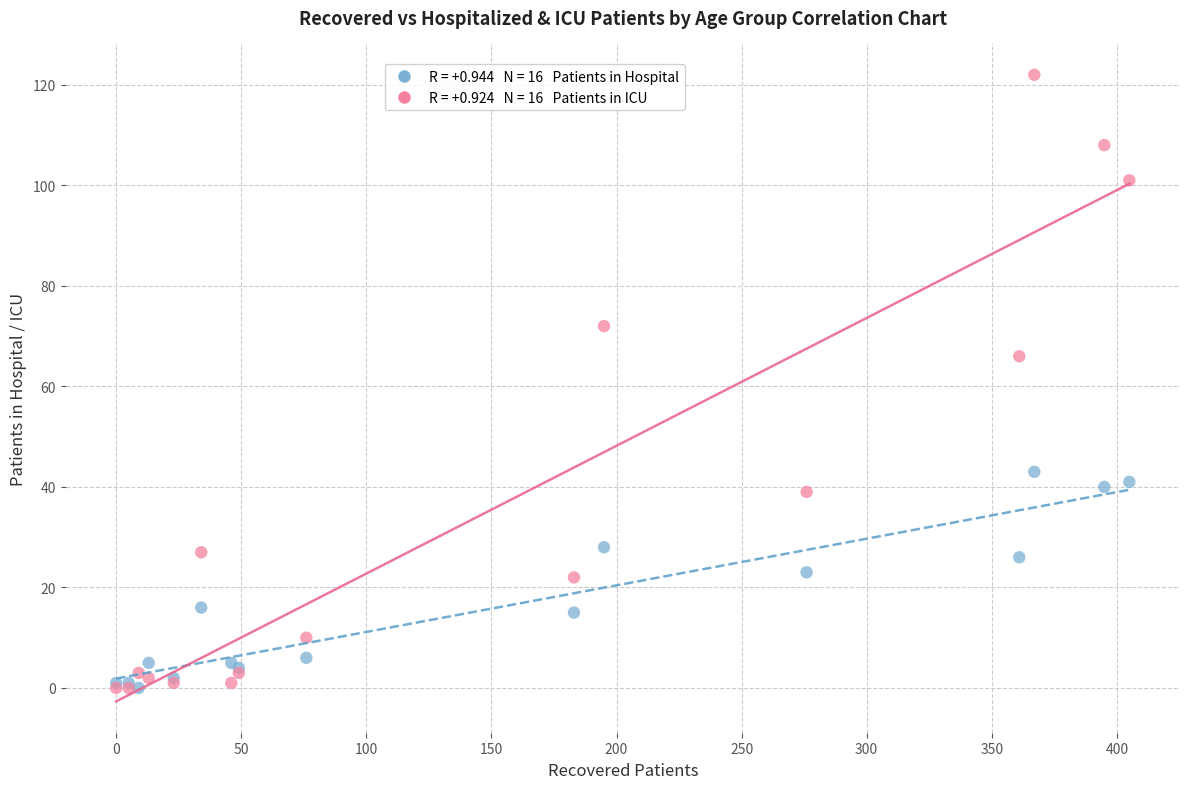

Across all series, what Y value is closest to 61?

66